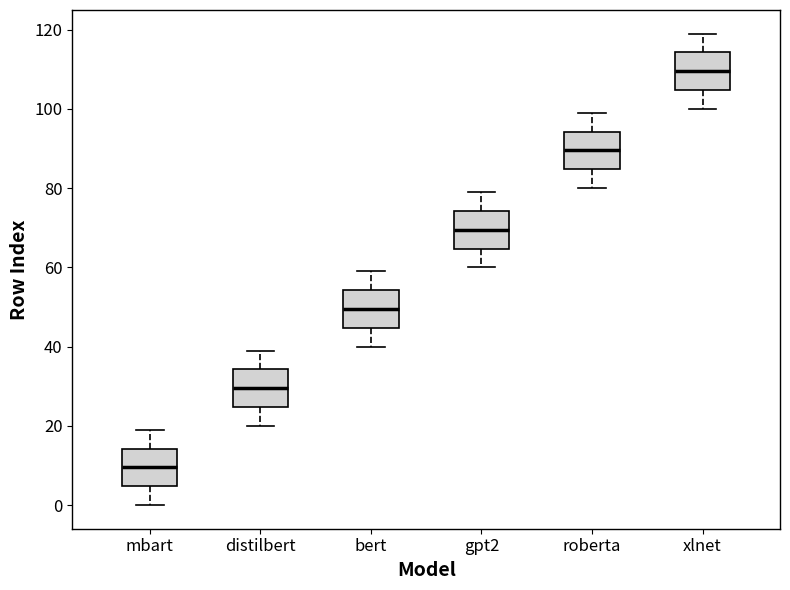

Which box's median line is the lowest?

mbart